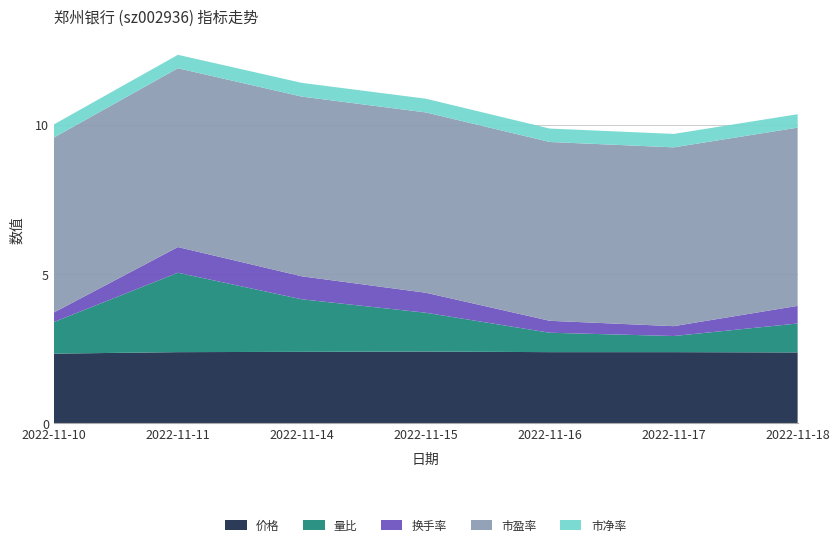

Reading left to right, what are all the values shown in this chart?

价格: 2022-11-10=2.3	2022-11-11=2.4	2022-11-14=2.4	2022-11-15=2.4	2022-11-16=2.4	2022-11-17=2.4	2022-11-18=2.4
量比: 2022-11-10=1.1	2022-11-11=2.7	2022-11-14=1.8	2022-11-15=1.3	2022-11-16=0.7	2022-11-17=0.5	2022-11-18=1.0
换手率: 2022-11-10=0.3	2022-11-11=0.9	2022-11-14=0.8	2022-11-15=0.7	2022-11-16=0.4	2022-11-17=0.3	2022-11-18=0.6
市盈率: 2022-11-10=5.9	2022-11-11=6.0	2022-11-14=6.0	2022-11-15=6.0	2022-11-16=6.0	2022-11-17=6.0	2022-11-18=6.0
市净率: 2022-11-10=0.4	2022-11-11=0.5	2022-11-14=0.5	2022-11-15=0.5	2022-11-16=0.5	2022-11-17=0.5	2022-11-18=0.5